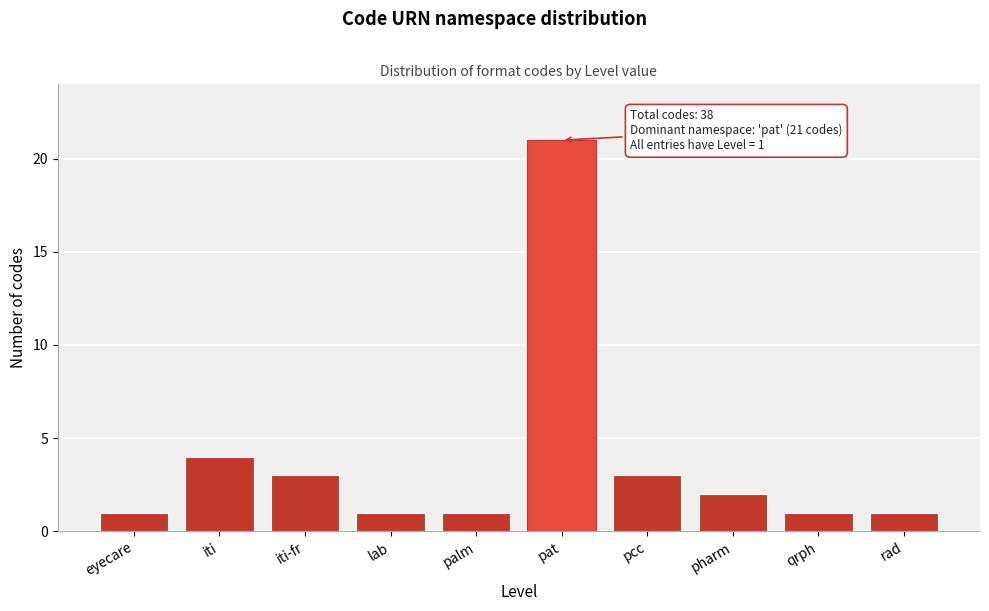

Reading left to right, what are all the values shown in this chart?

1	4	3	1	1	21	3	2	1	1